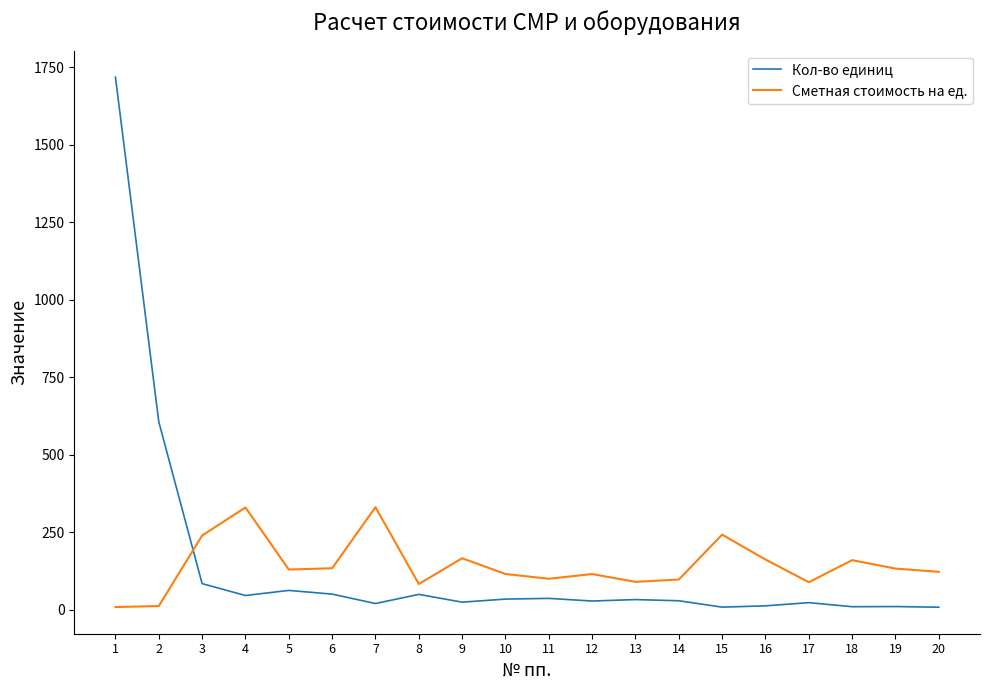

Rank the series by their maximum value, from lowest to highest.

Сметная стоимость на ед., Кол-во единиц